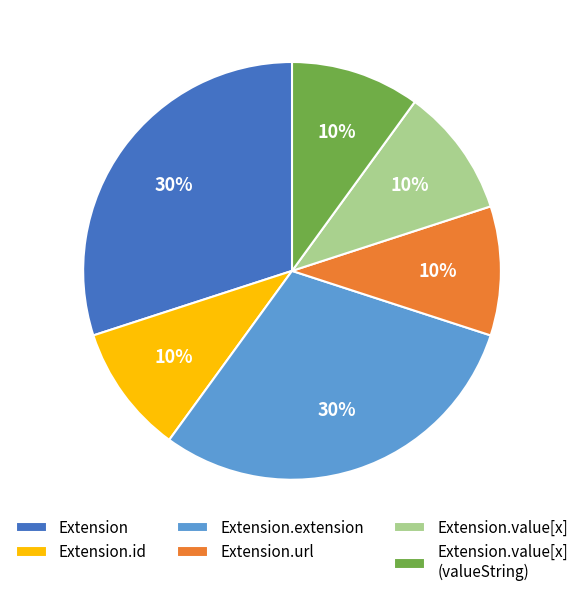

Is it true that Extension.value[x] is 10% of the pie?

True